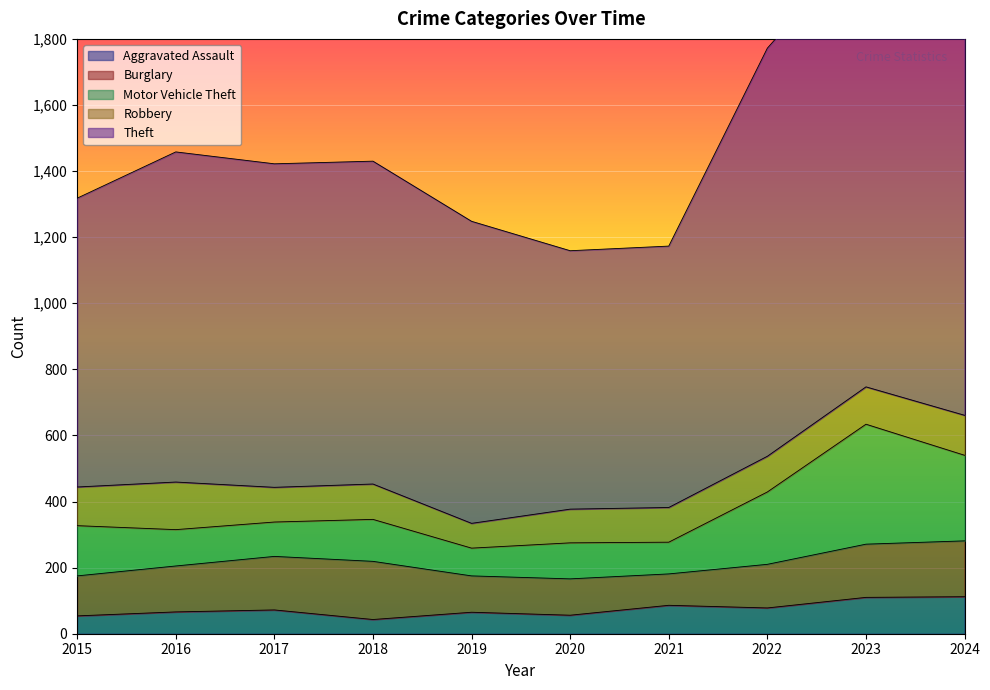

What is the difference between the maximum and minimum values in the Burglary series?

81